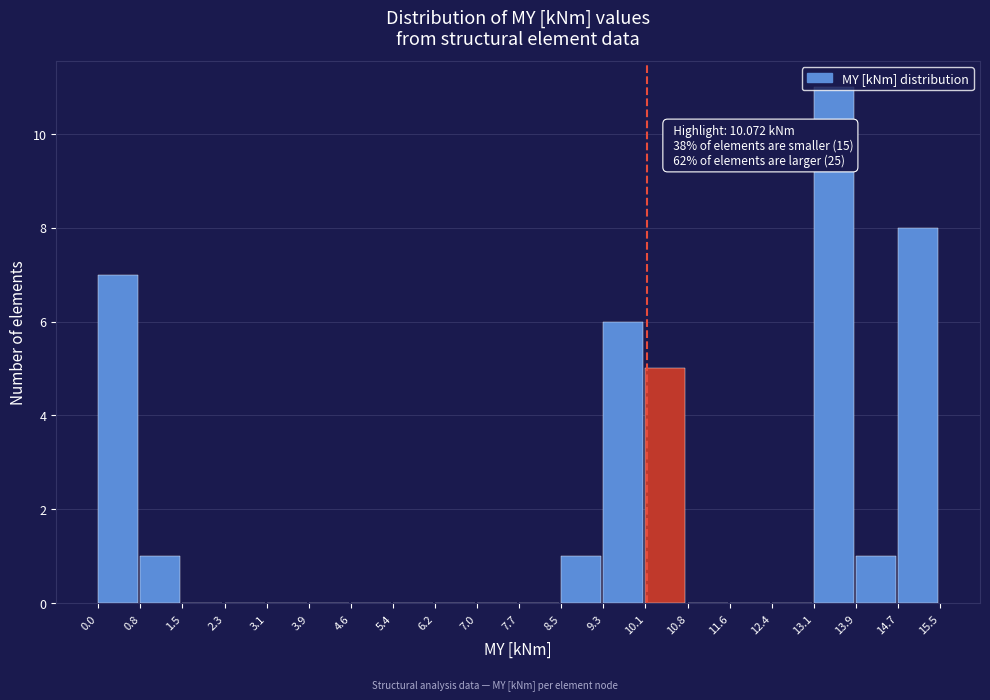

Over which range of the x-axis is the bar tallest?

13.1 to 13.9